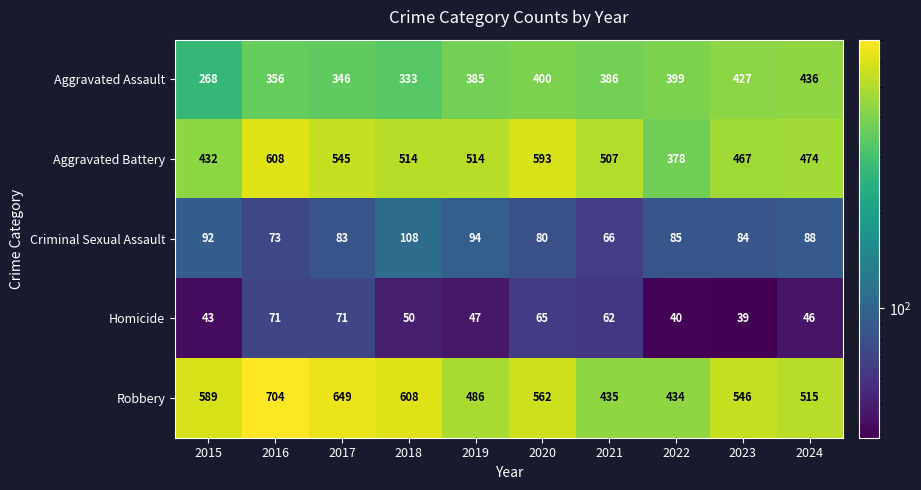

How many series are shown in this chart?

5